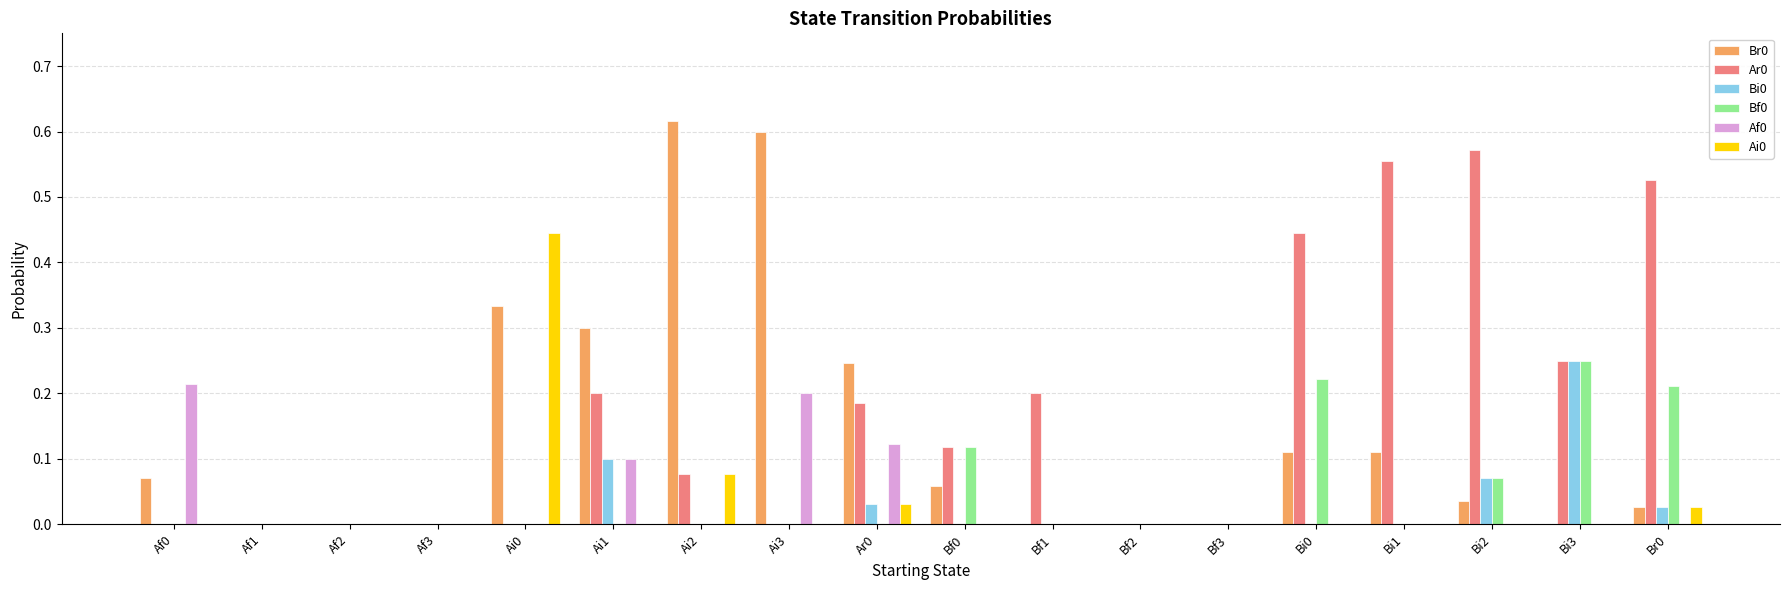

Is the value of Ar0 at Ai2 greater than the value of Ai0 at Af2?

Yes